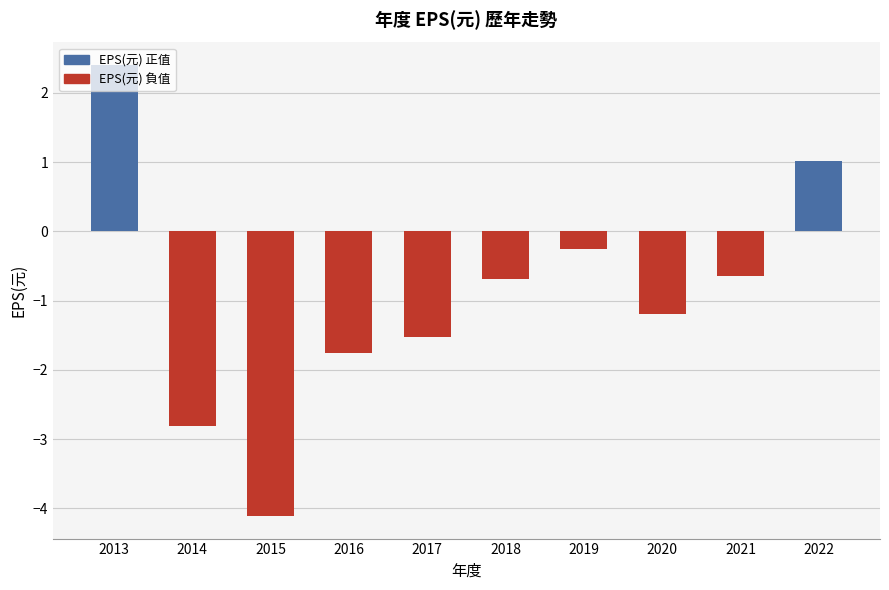

What is the difference between the maximum and minimum values?

6.5